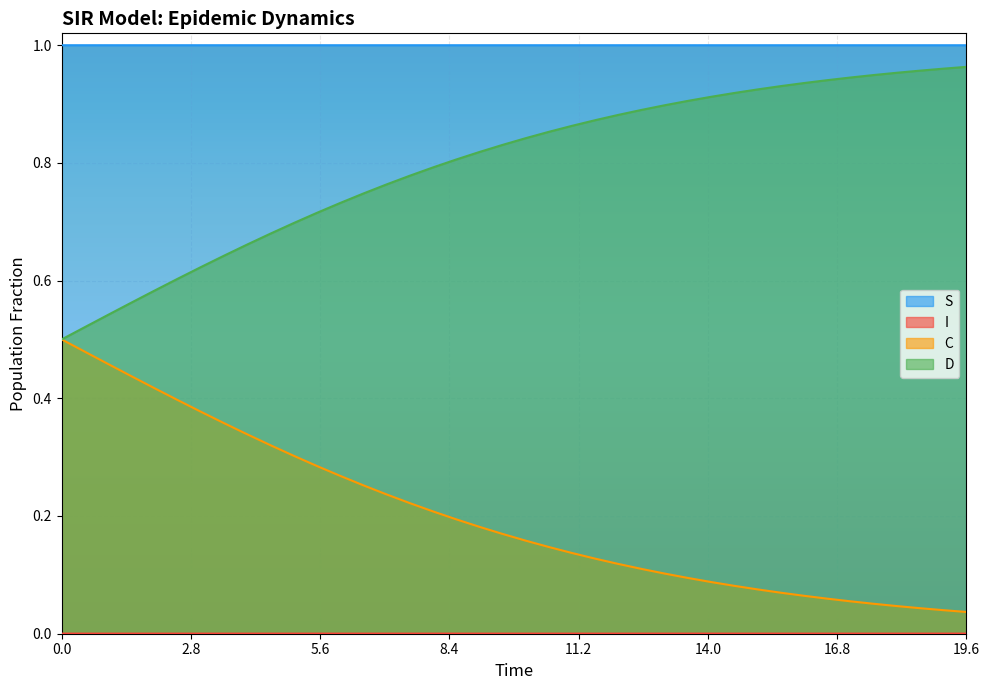

Which series has the largest total across all categories?

S